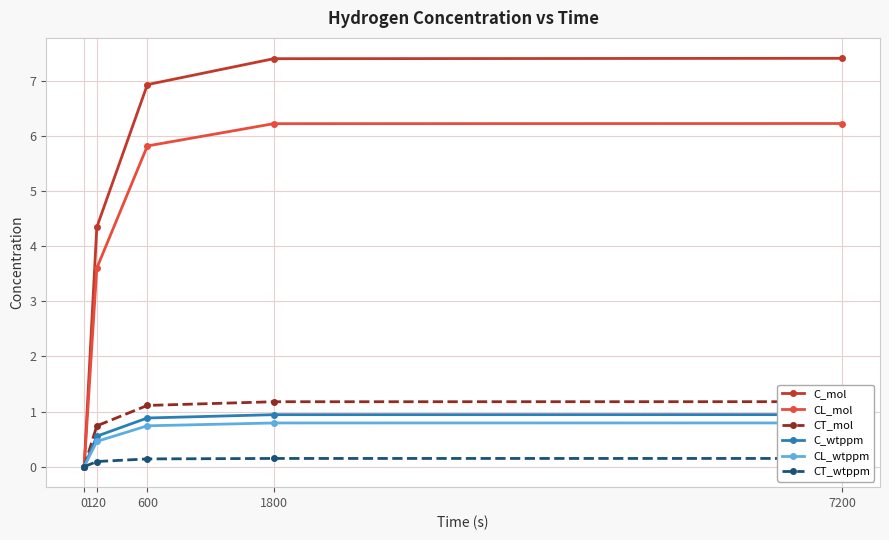

What is the highest value of the C_mol series?

7.4